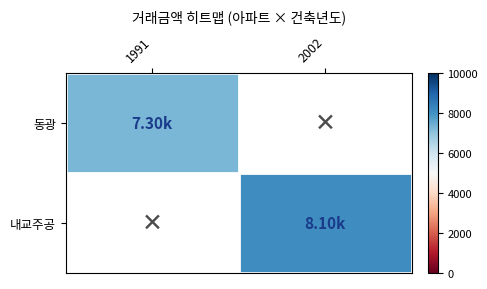

Which has a higher value, 1991 or 2002?

2002